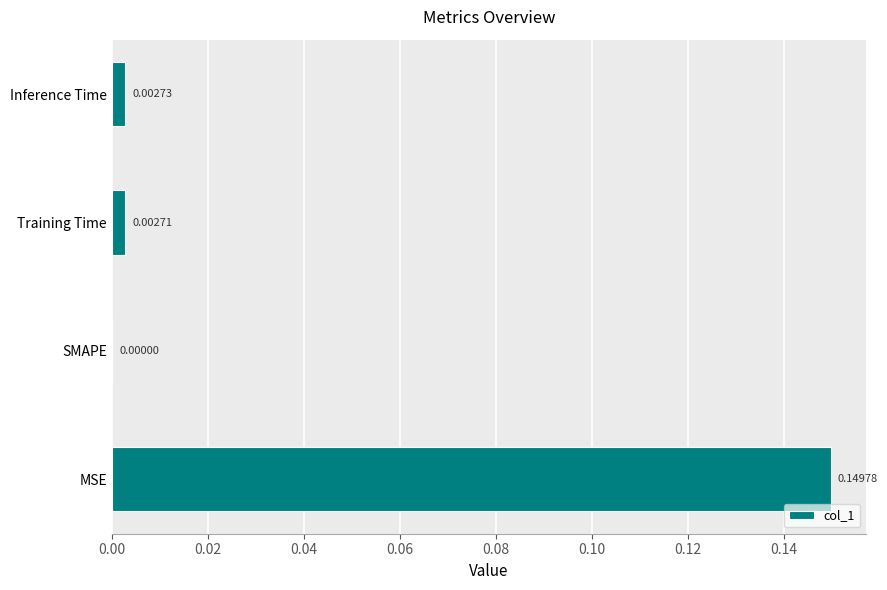

At which category does the chart reach its peak across all series?

MSE